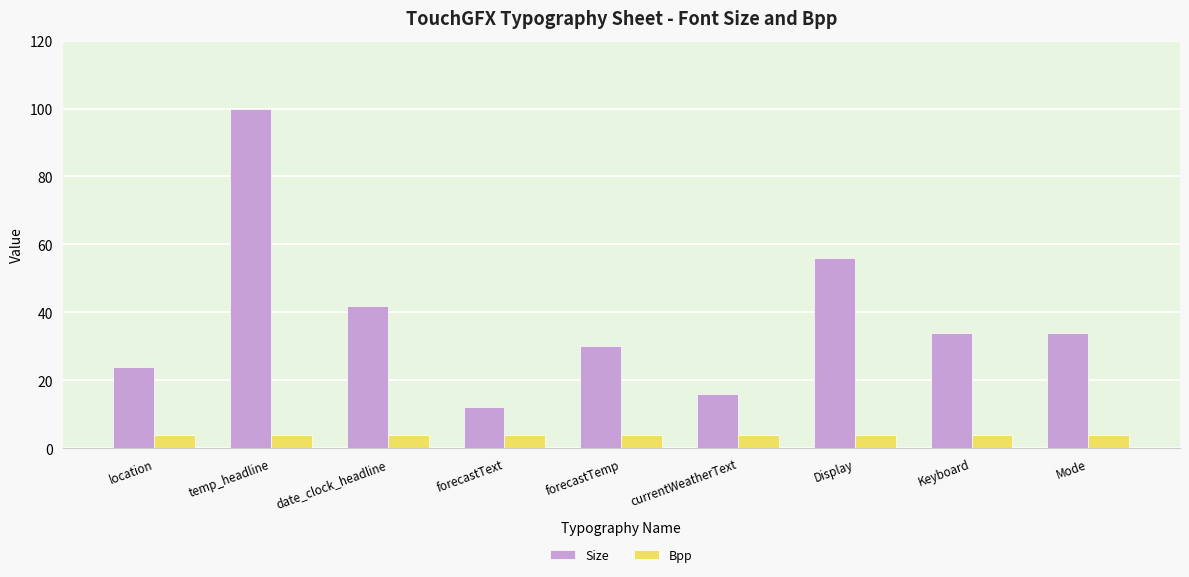

What is the total value across all series at forecastText?

16